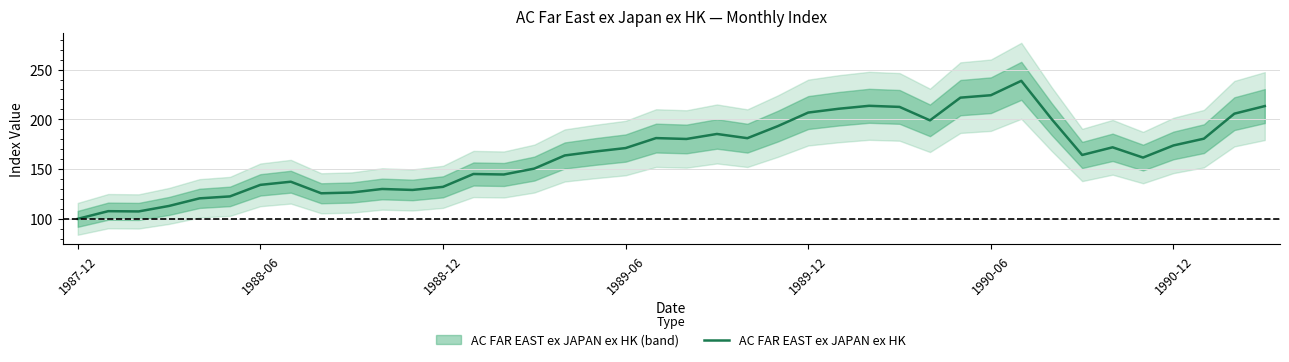

At which label does AC FAR EAST ex JAPAN ex HK reach its minimum?

1987-12